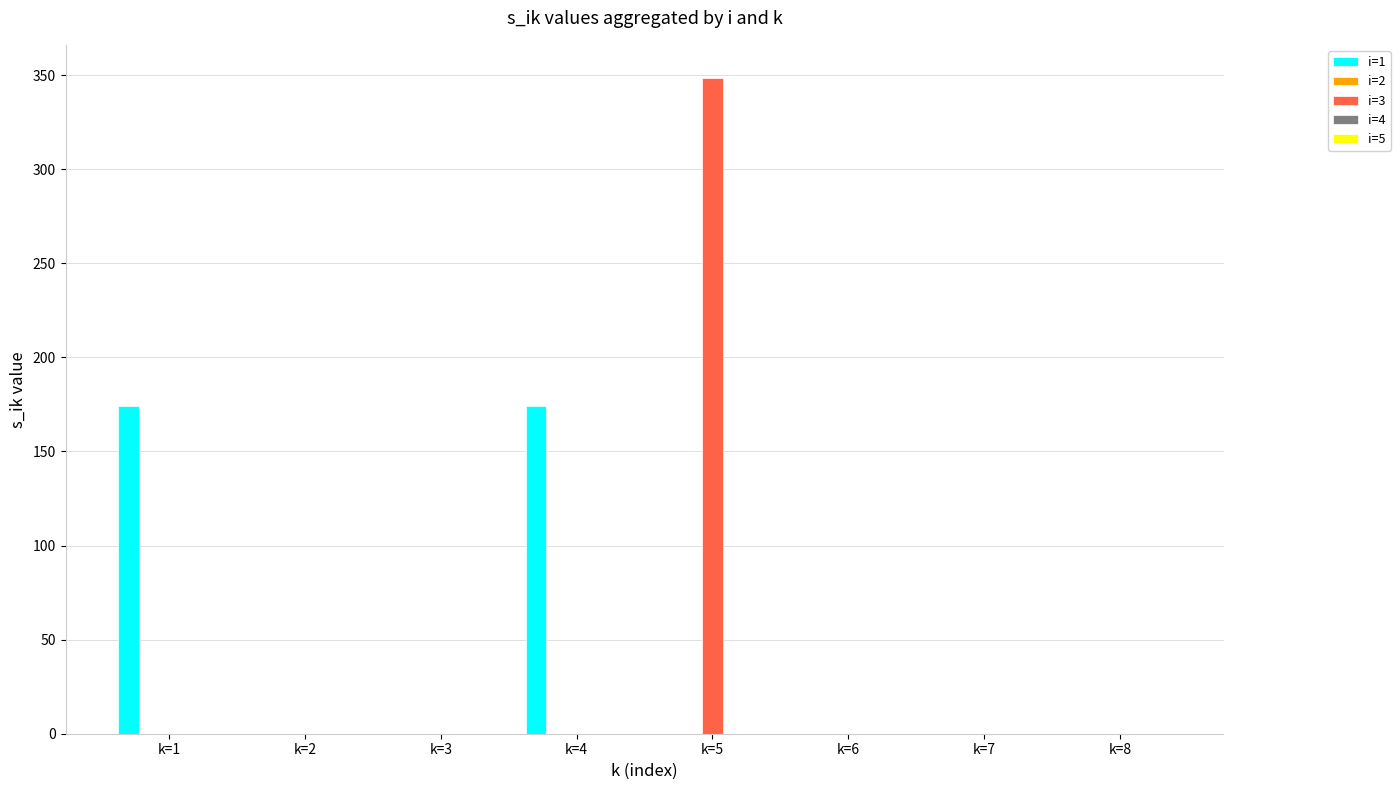

At which category is the sum across all series the highest?

k=5